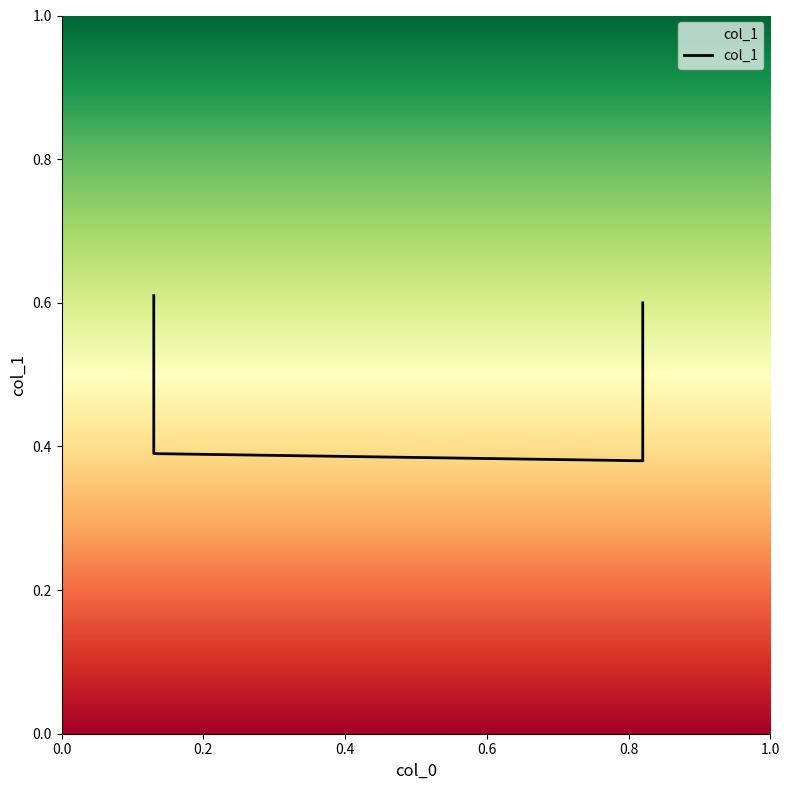

At which category does the chart reach its minimum across all series?

0.82